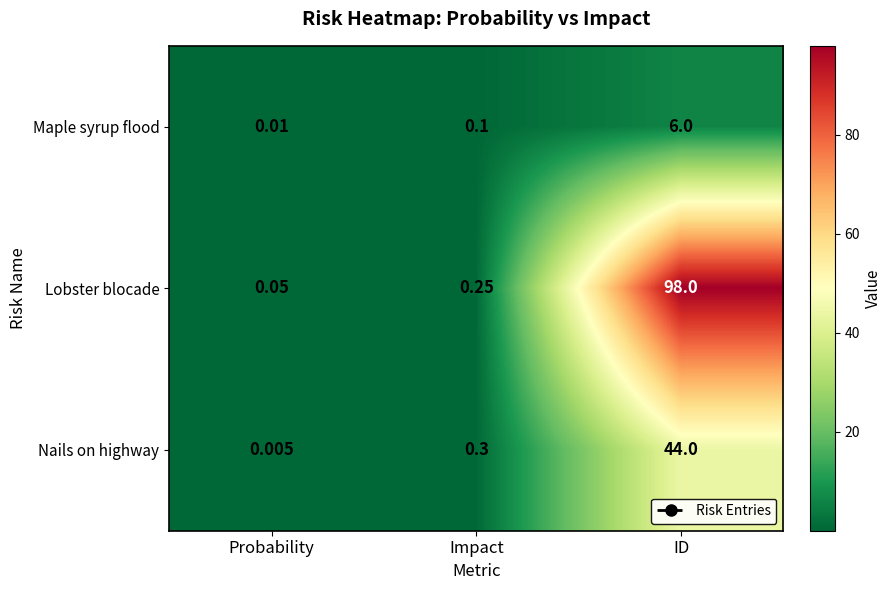

At which category does the chart reach its minimum across all series?

Probability